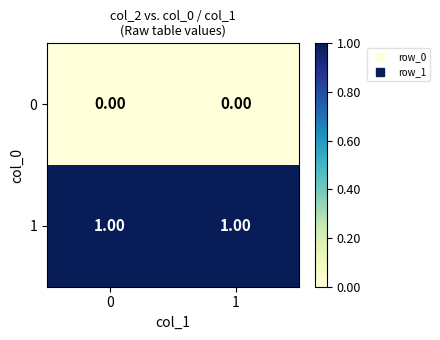

Is the value of 1 at 1 greater than the value of 0 at 1?

Yes